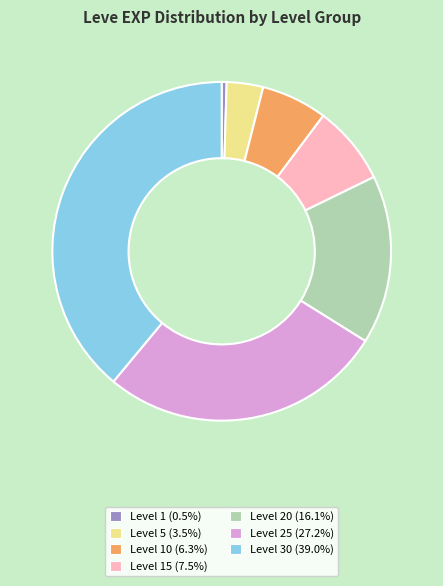

How many slices are in this pie chart?

7